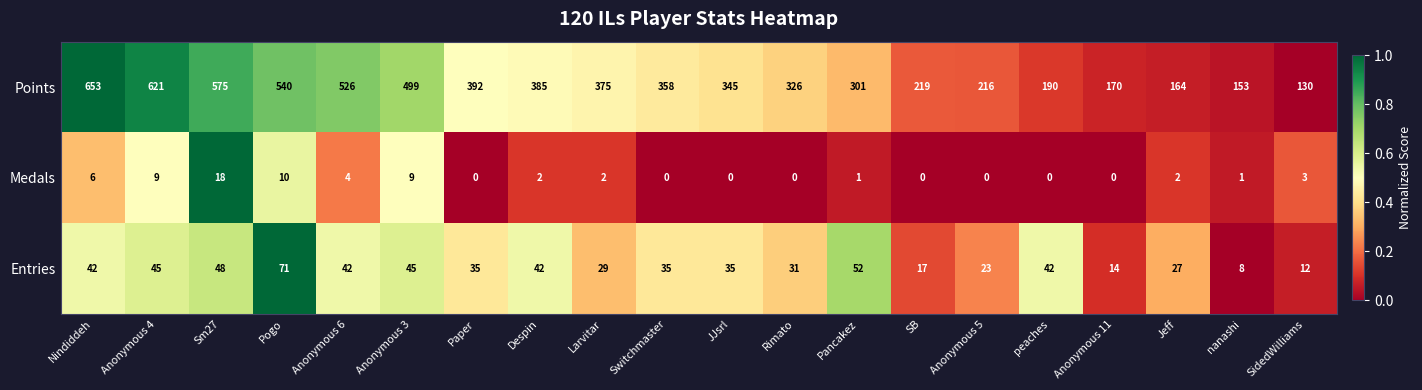

What is the maximum value shown in the chart?

653